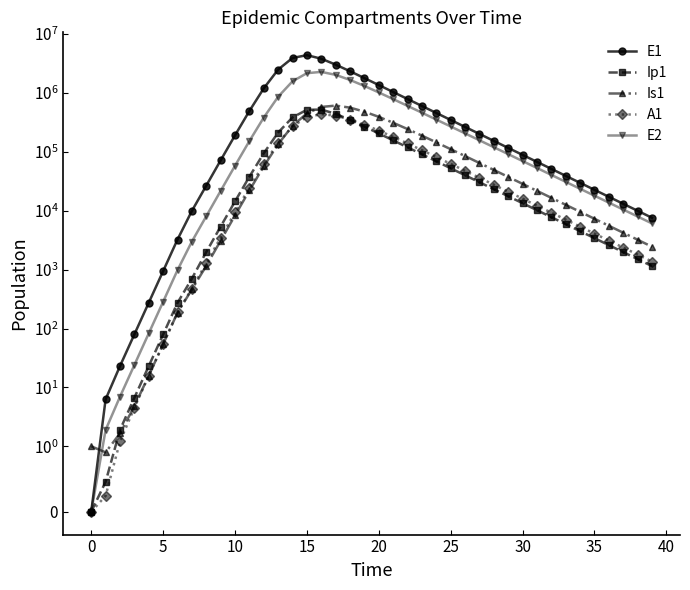

What is the label of the 10th point from the right?

30